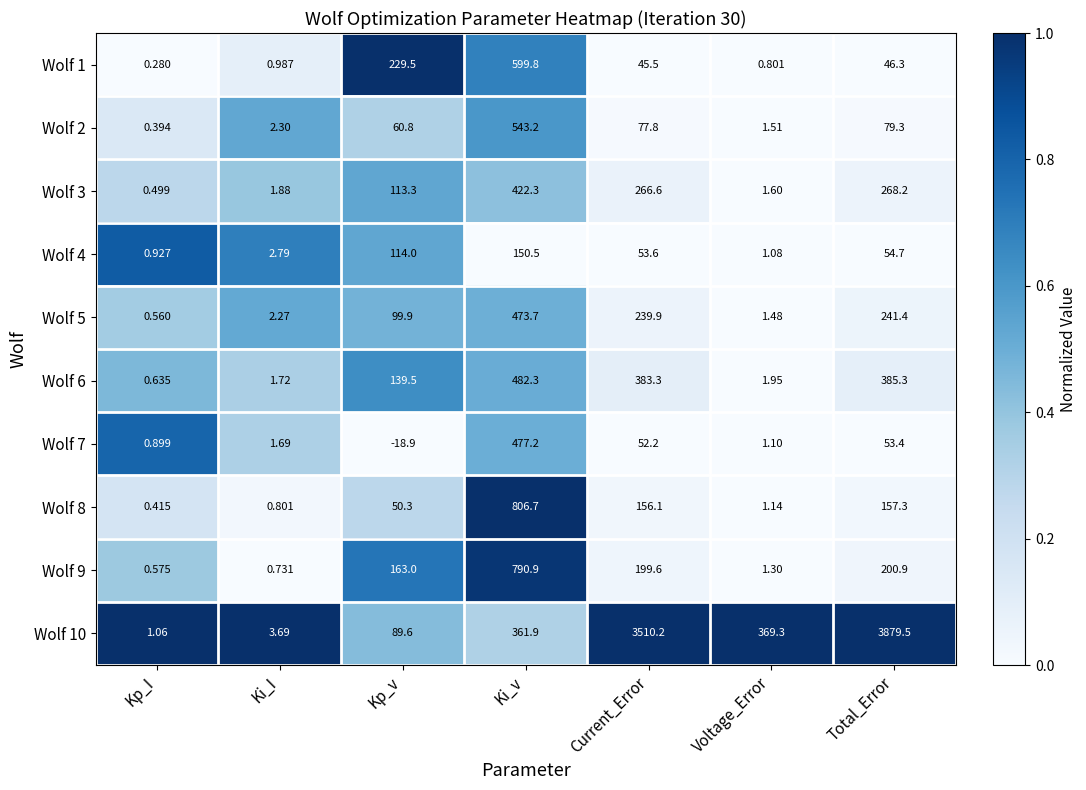

At which category is the sum across all series the highest?

Total_Error